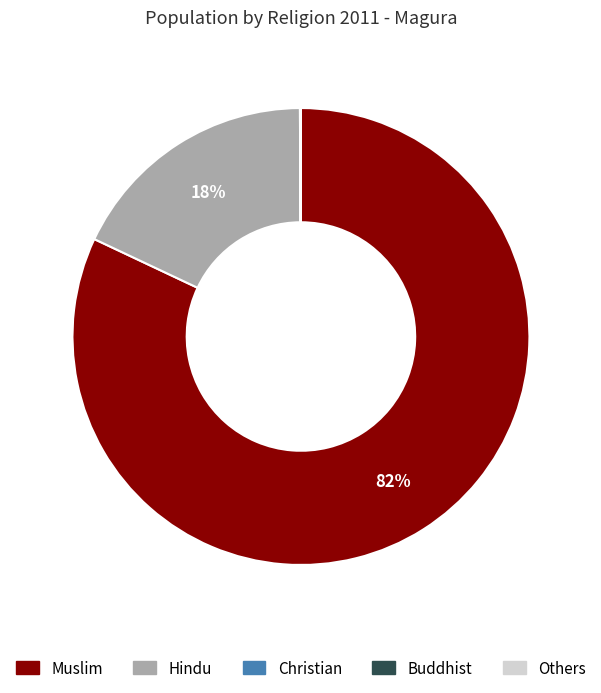

Is it true that Hindu is 31% of the pie?

False